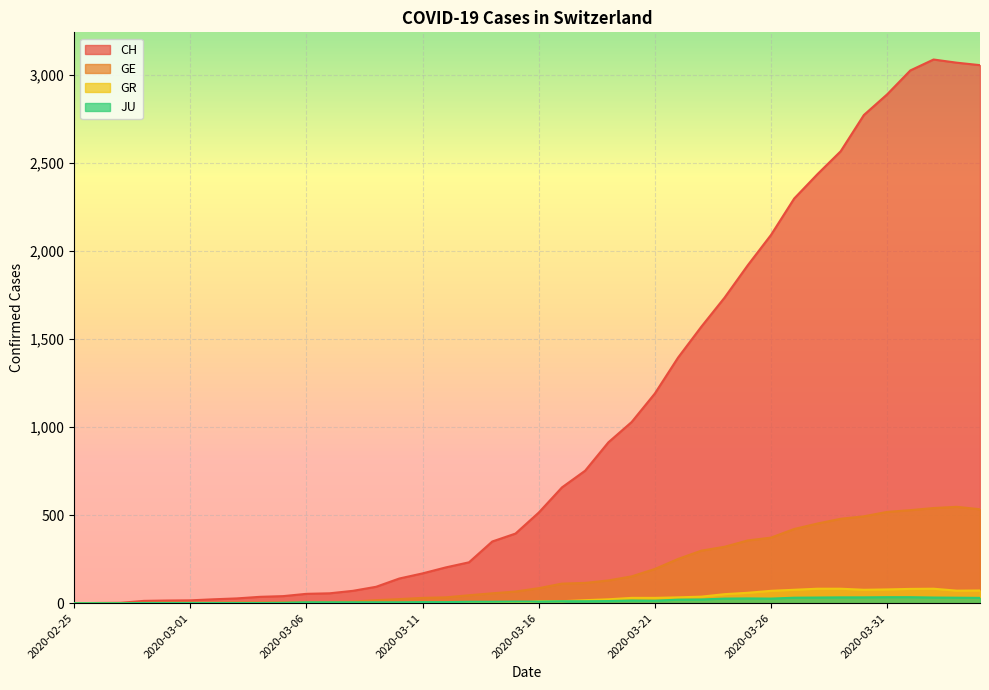

What is the highest value of the GE series?

547